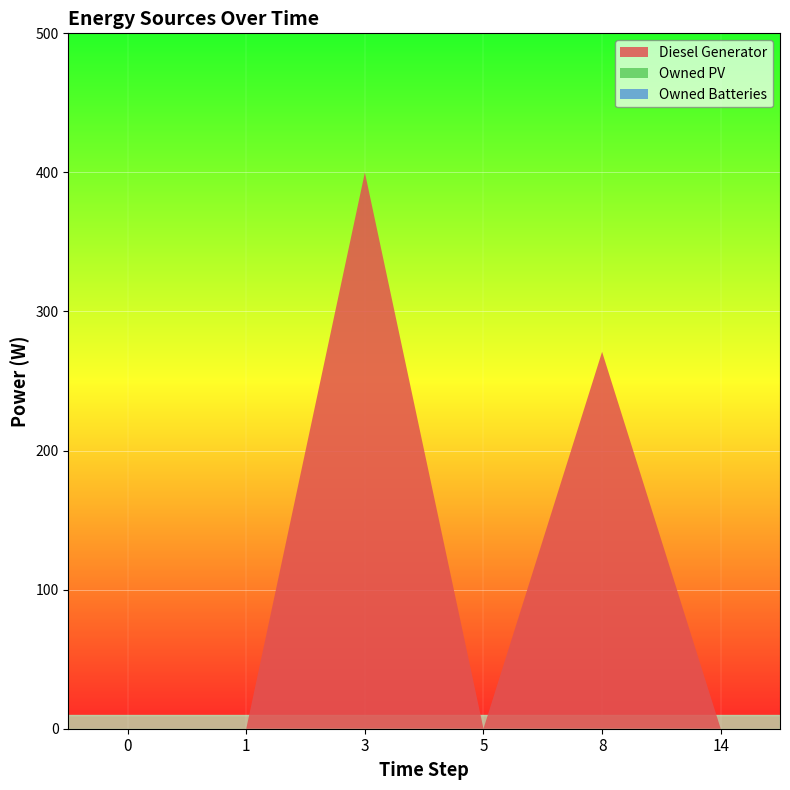

Reading left to right, list all the values displayed in this chart.

Diesel Generator: 0.0	0.0	400.0	0.0	271.0	0.0
Owned PV: 0.0	0.0	0.0	0.0	0.0	0.0
Owned Batteries: 0.0	0.0	0.0	0.0	0.0	0.0